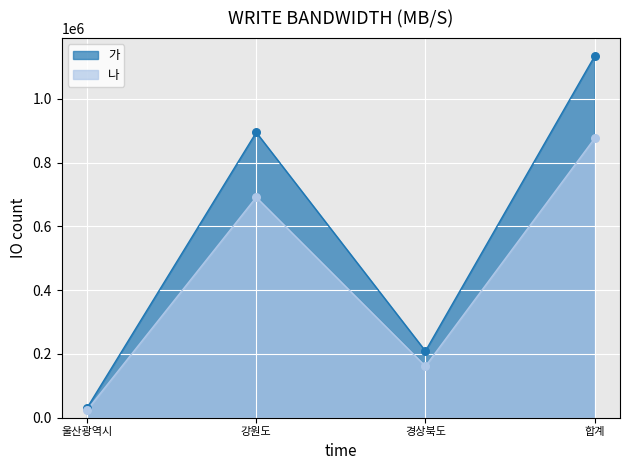

Which series has the widest spread of Y values?

가